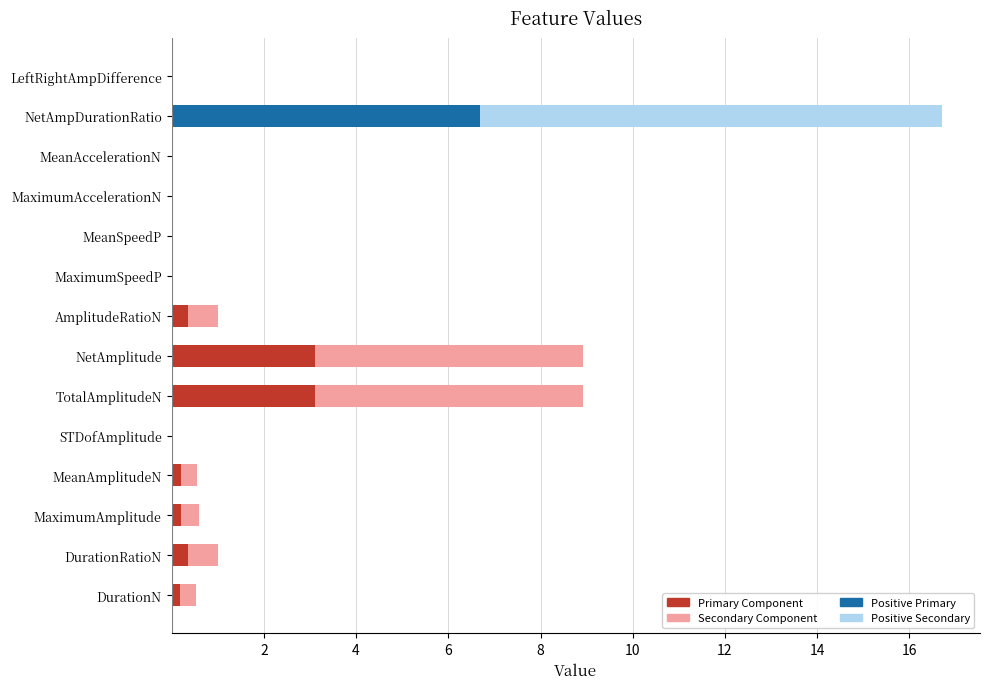

How many series are shown in this chart?

4